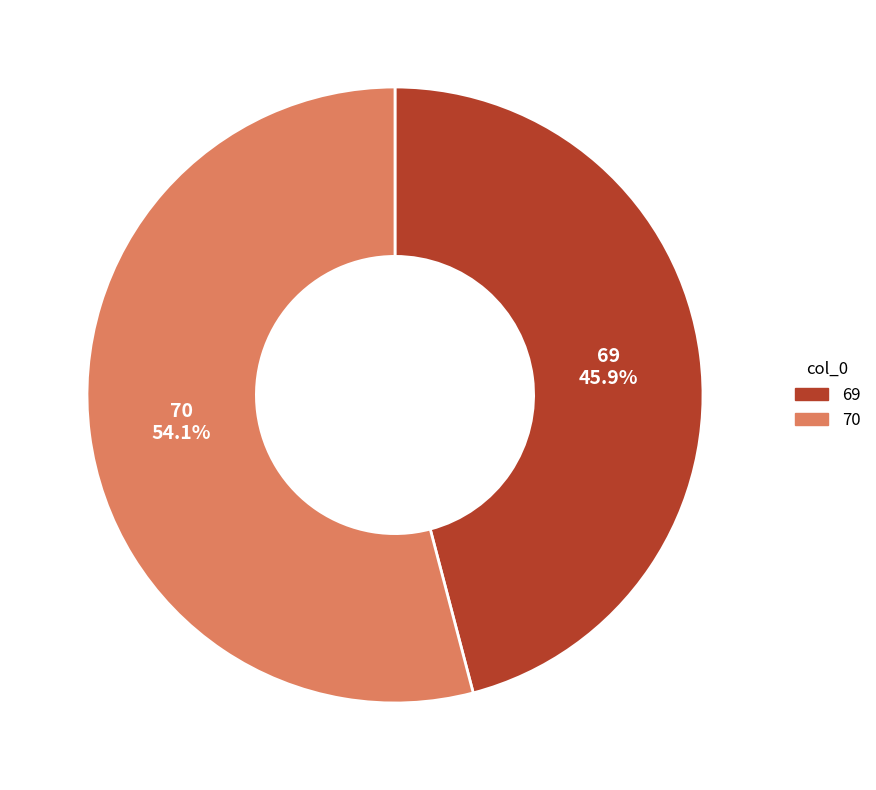

Does 70 account for over 50% of the chart?

Yes